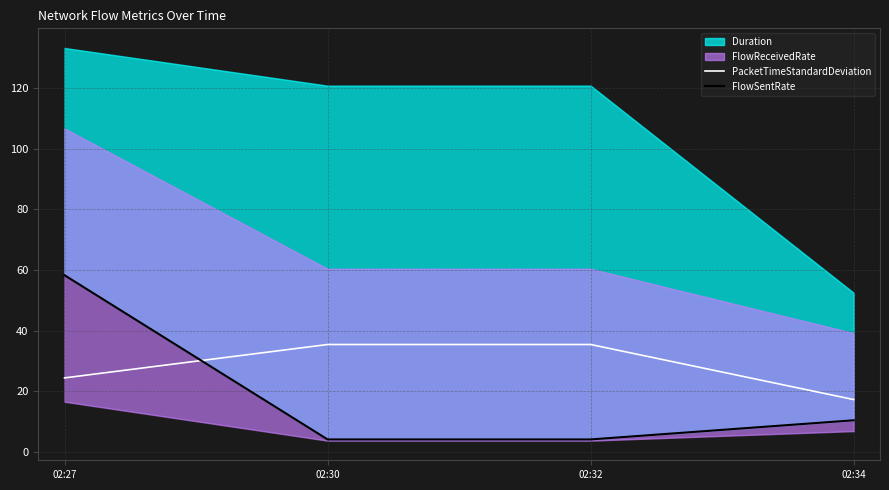

The PacketTimeStandardDeviation series shows 35.4 at 02:32. True or false?

True